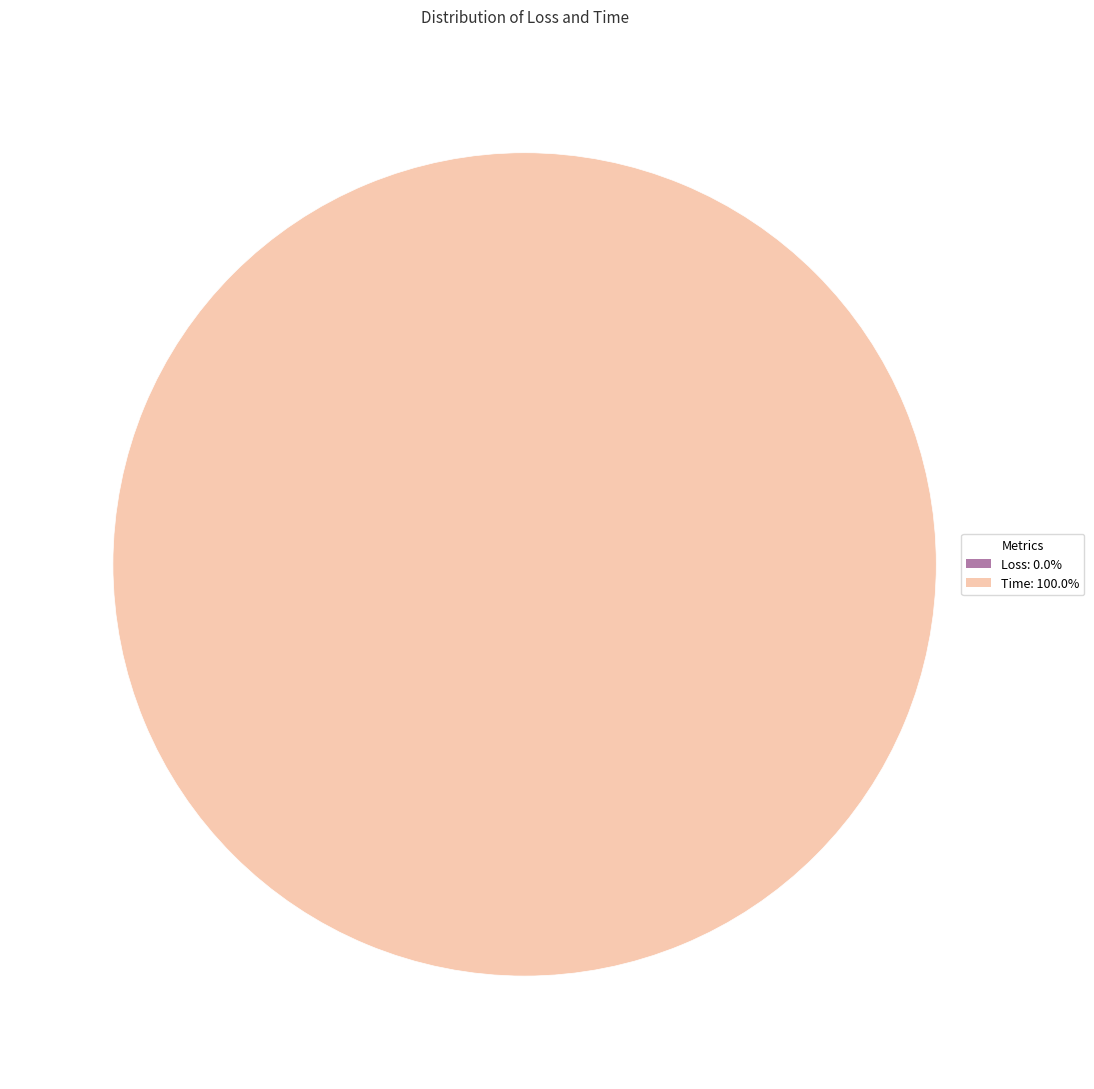

Is it true that Time is 100% of the pie?

True